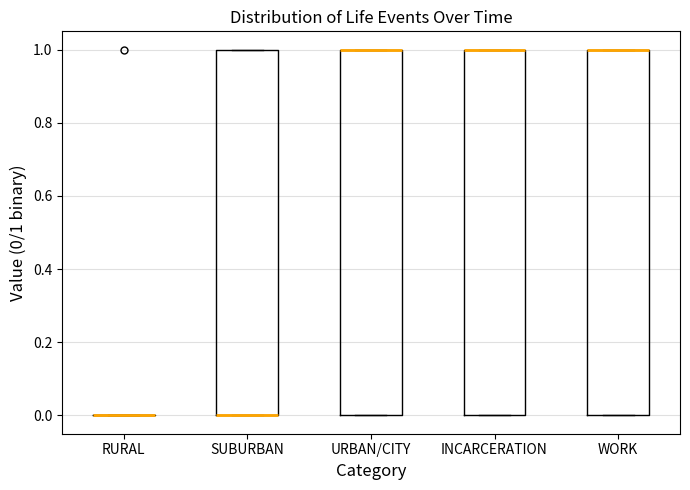

Reading left to right, transcribe this box plot: for each box, give where its median line is, the range the box spans, and where its two whiskers end, as read against the y-axis. The values are not printed on the chart, so give them approximately, as read against the axis.

RURAL: box collapsed to a line at 0, whiskers 0 to 0
SUBURBAN: median 0 (drawn on the box's lower edge), box 0 to 1, whiskers 0 to 1
URBAN/CITY: median 1 (drawn on the box's upper edge), box 0 to 1, whiskers 0 to 1
INCARCERATION: median 1 (drawn on the box's upper edge), box 0 to 1, whiskers 0 to 1
WORK: median 1 (drawn on the box's upper edge), box 0 to 1, whiskers 0 to 1